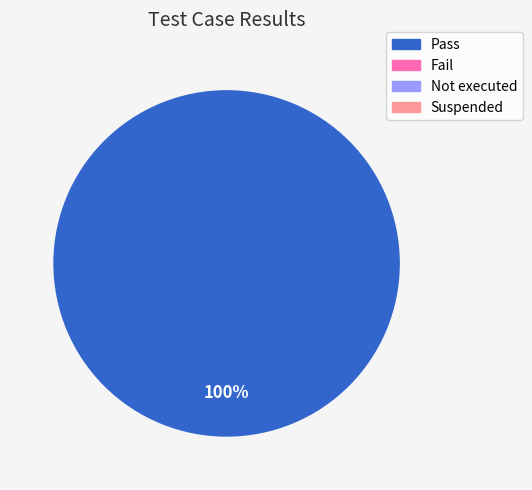

Does any single category account for the majority?

Yes